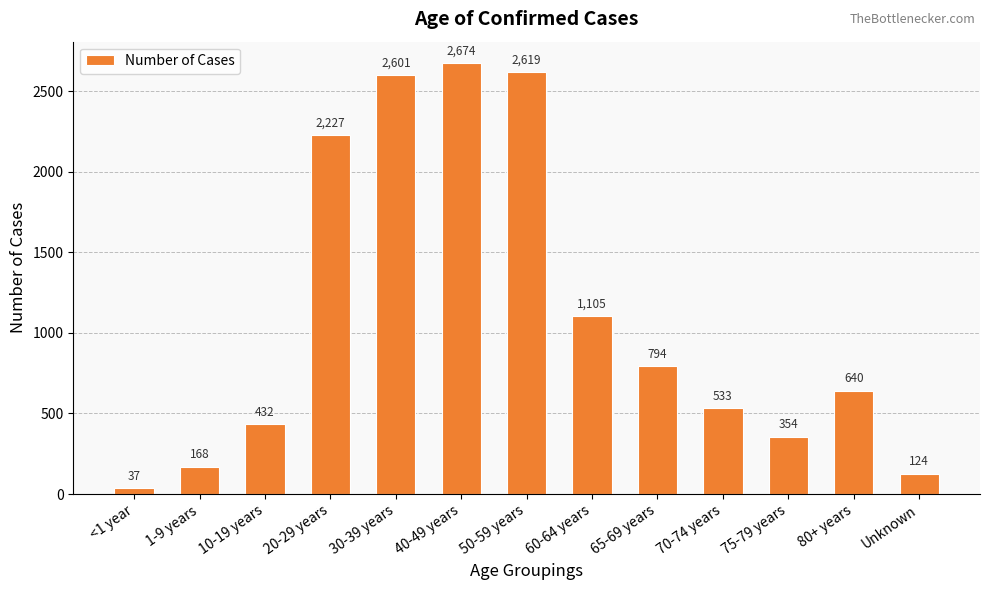

Is it true that the value at 80+ years is 640?

True